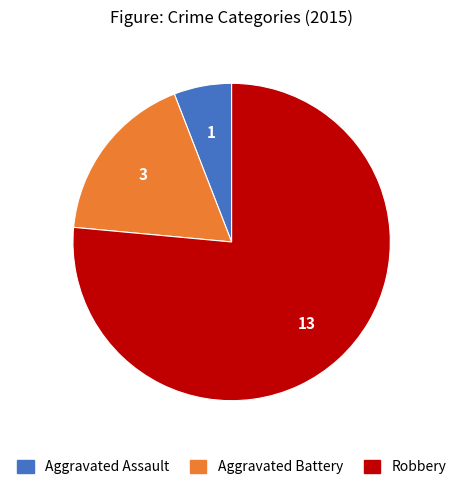

Rank the categories by value from lowest to highest.

Aggravated Assault, Aggravated Battery, Robbery